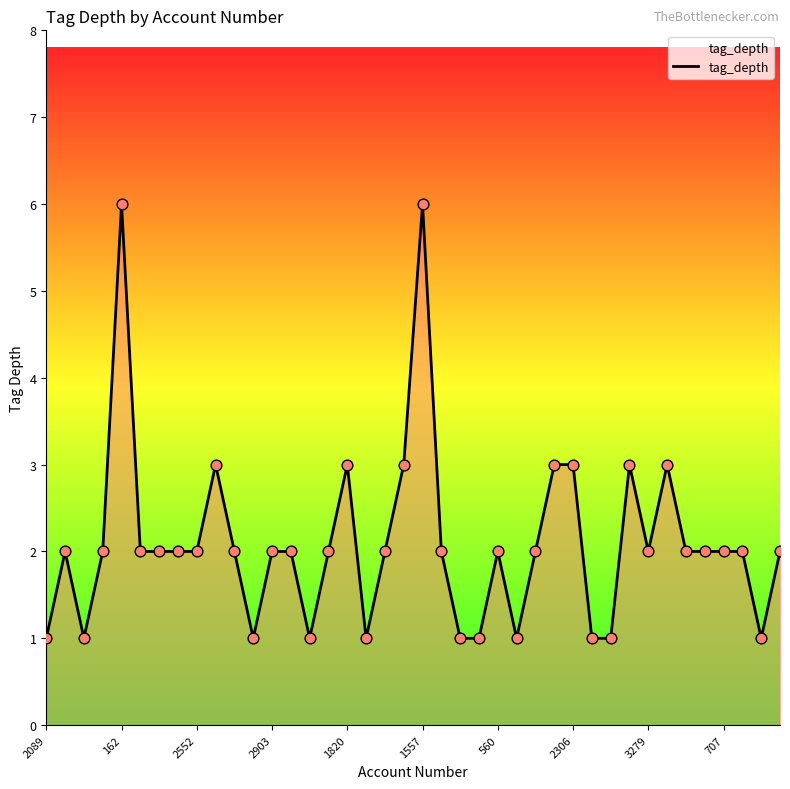

What is the maximum value shown in the chart?

6